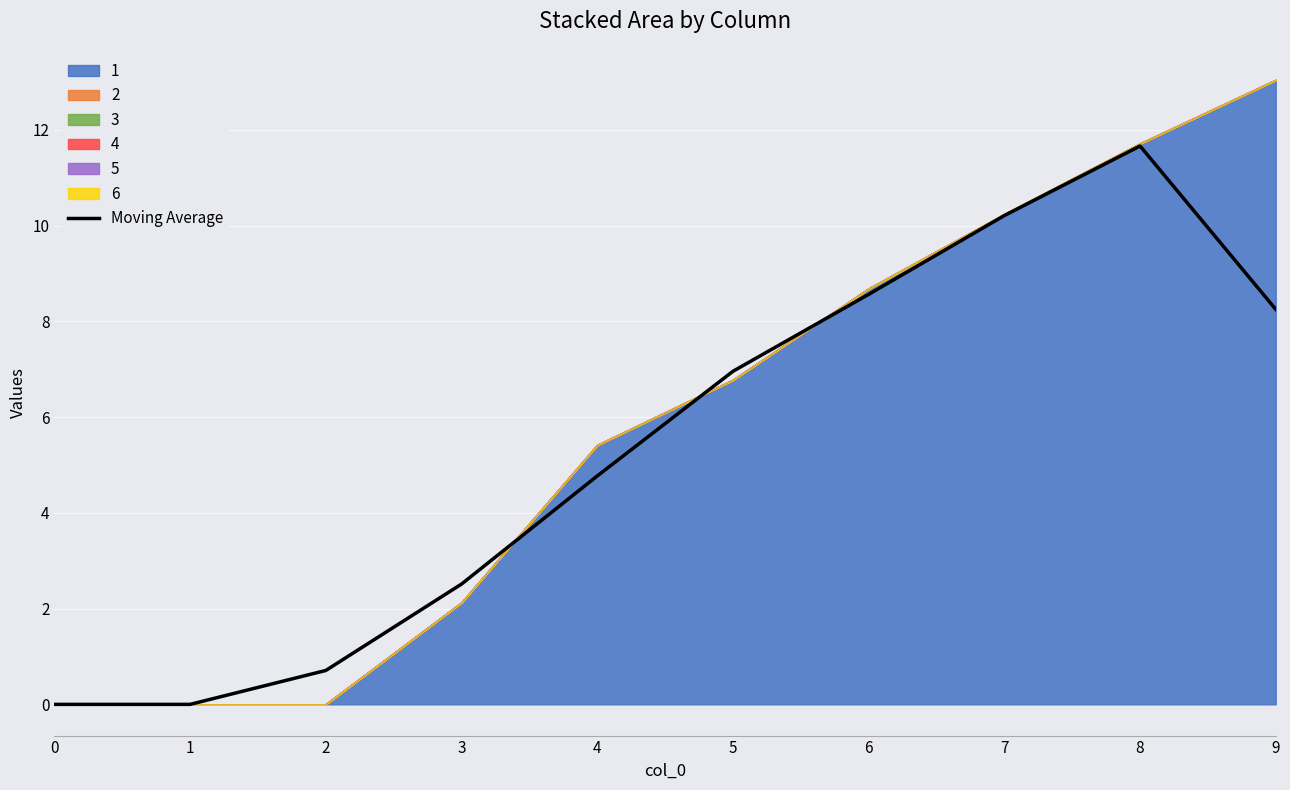

Is it true that the value at 0 is 0.0?

True